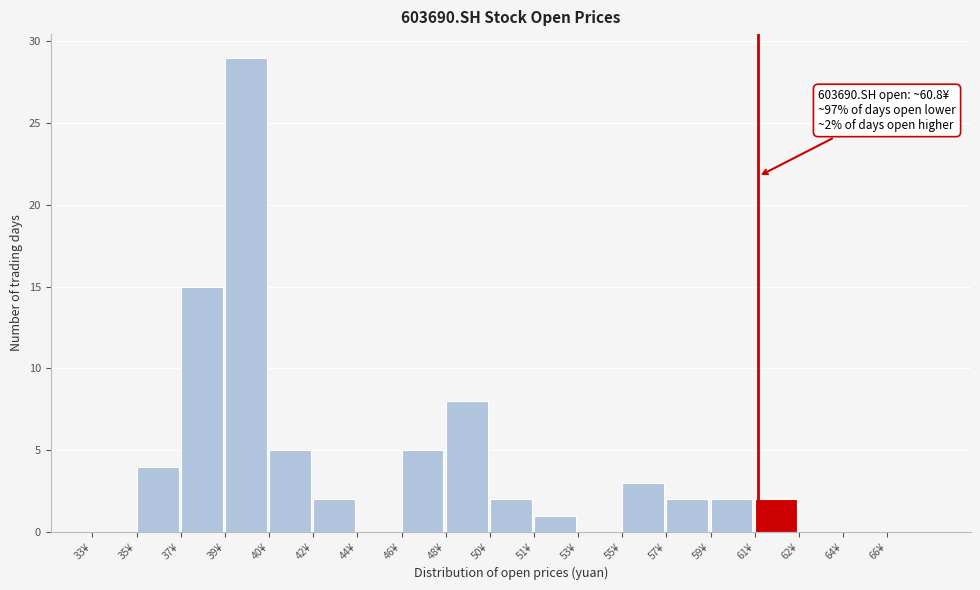

Reading left to right, list all the values displayed in this chart.

33¥=0	35¥=4	37¥=15	39¥=29	40¥=5	42¥=2	44¥=0	46¥=5	48¥=8	50¥=2	51¥=1	53¥=0	55¥=3	57¥=2	59¥=2	61¥=2	62¥=0	64¥=0	66¥=0